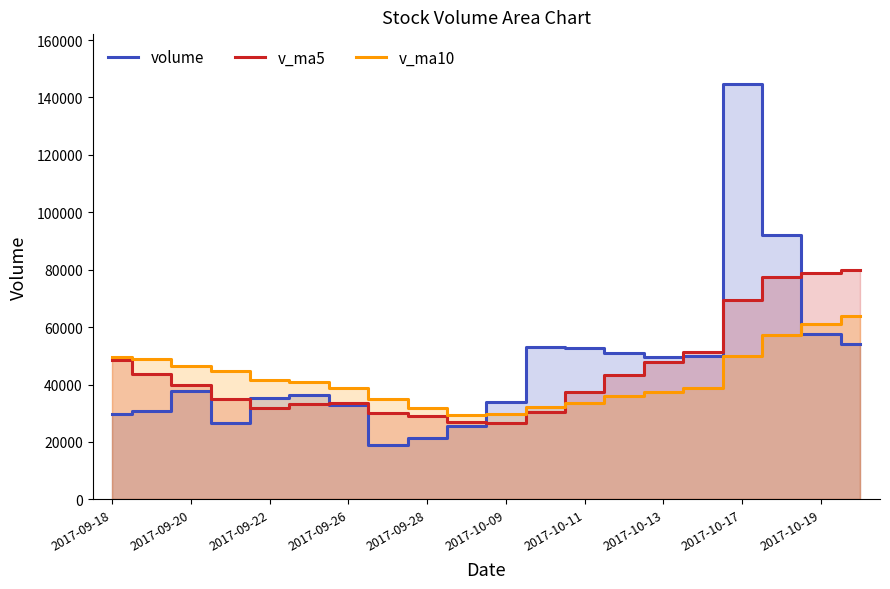

How many interior local peaks does the v_ma5 series have?

1